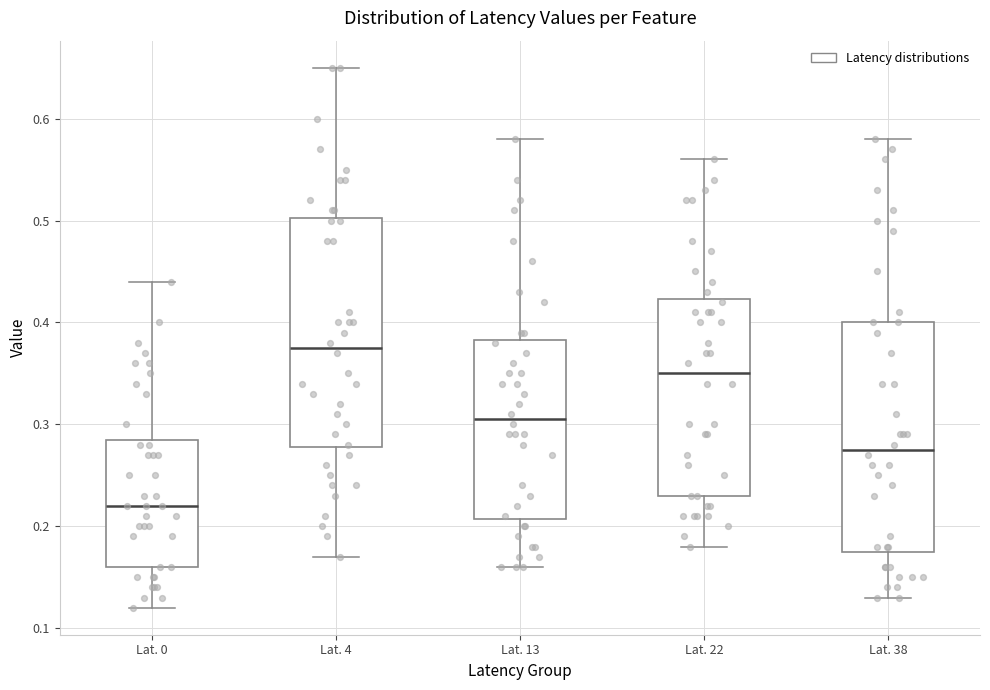

Where does the median line of the box for Lat. 13 sit on the y-axis? The values are not printed on the chart, so give them approximately, as read against the axis.

0.31